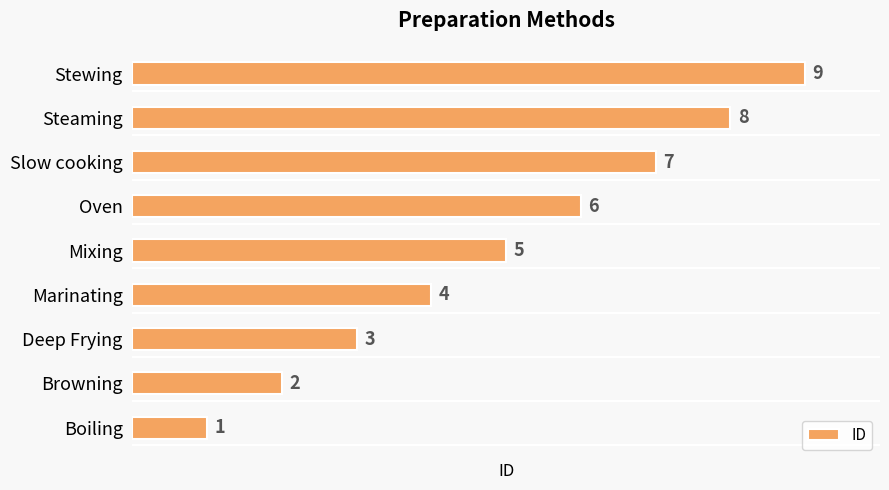

At which label is the value closest to 5?

Mixing